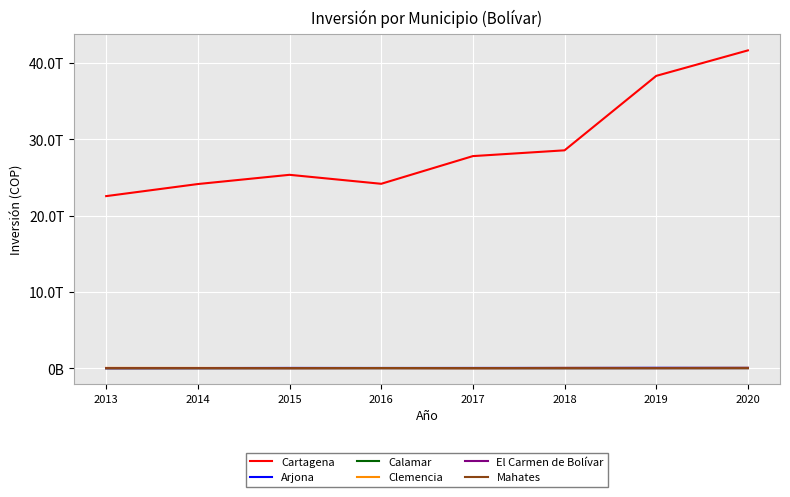

At how many categories does at least one series exceed 4205208418487?

8